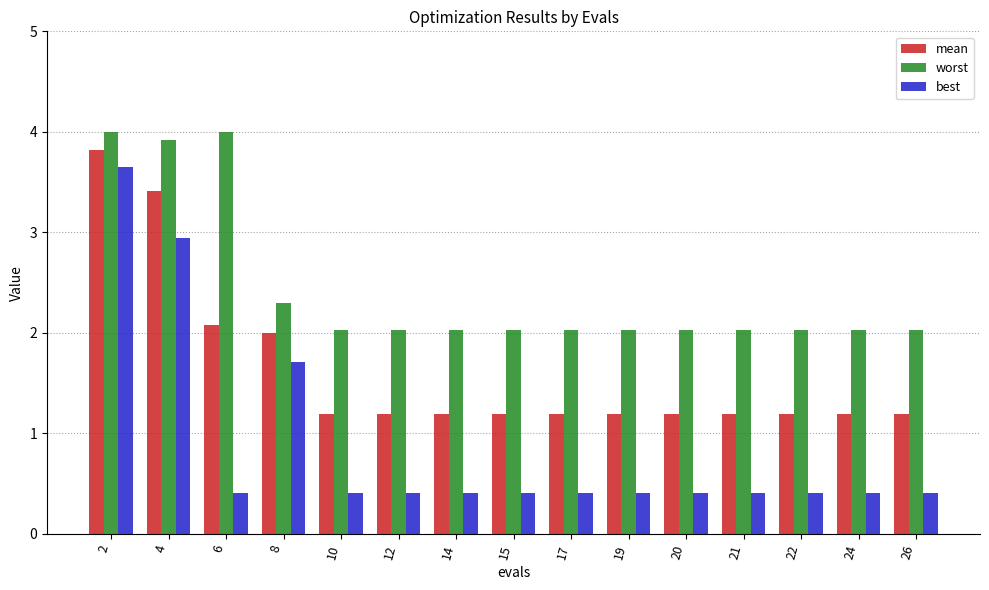

How many bars are there in total?

45